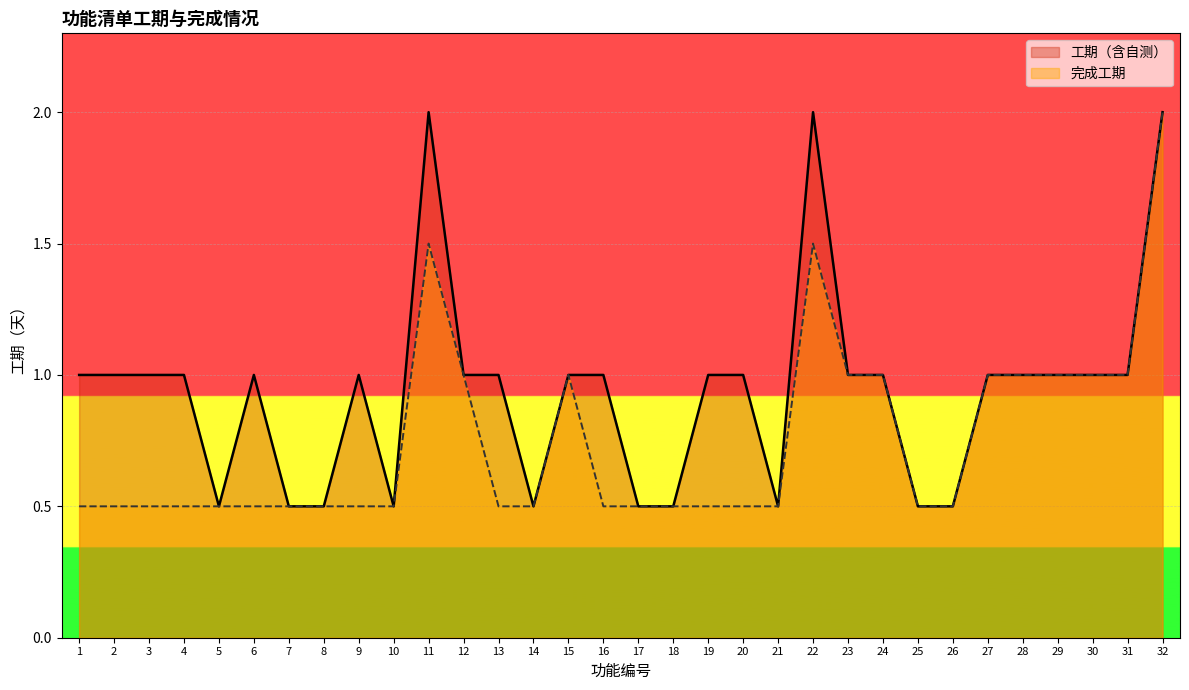

What is the average value of the col_5 series?

0.8